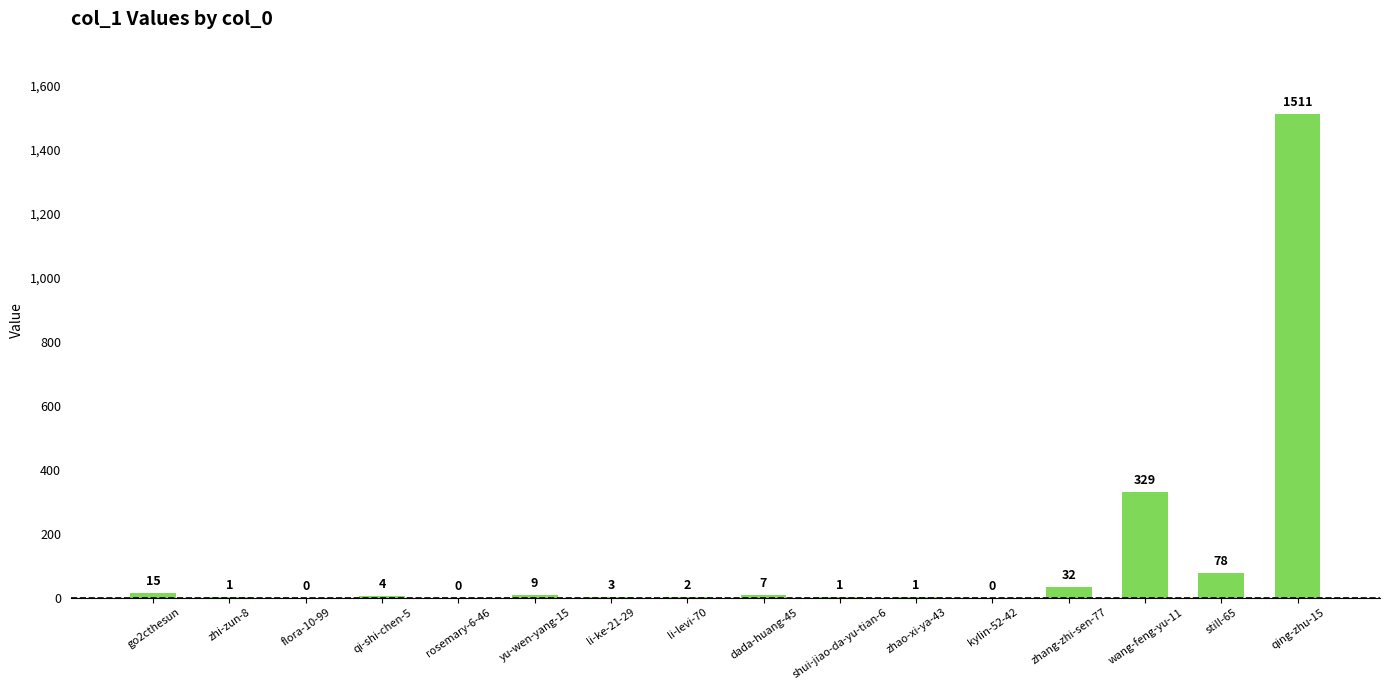

The value at shui-jiao-da-yu-tian-6 is 1. True or false?

True